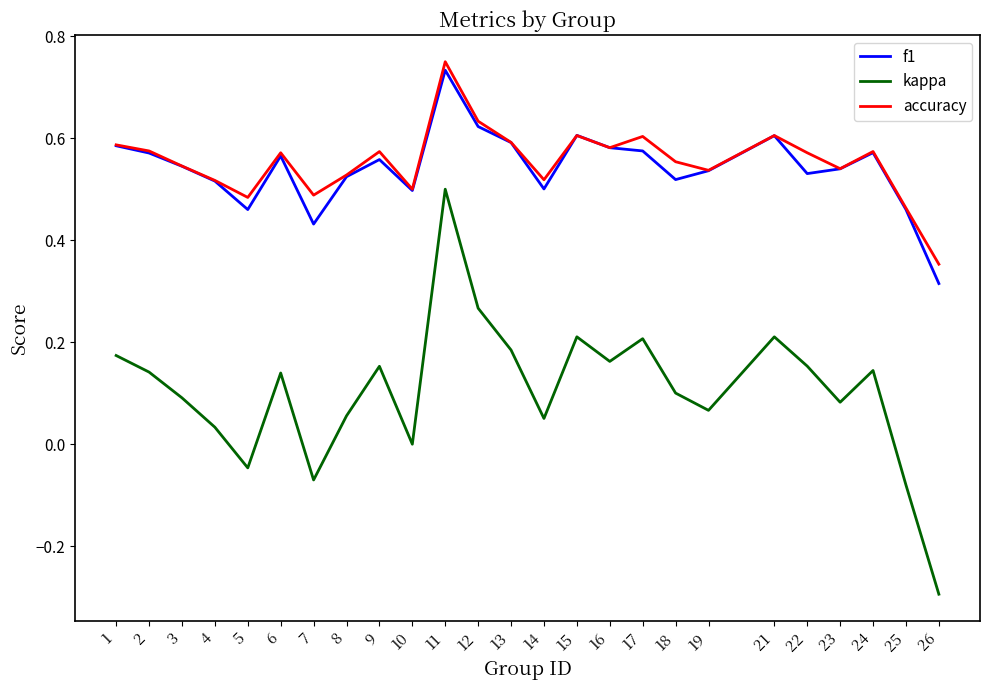

True or false: kappa and f1 intersect in this chart.

False